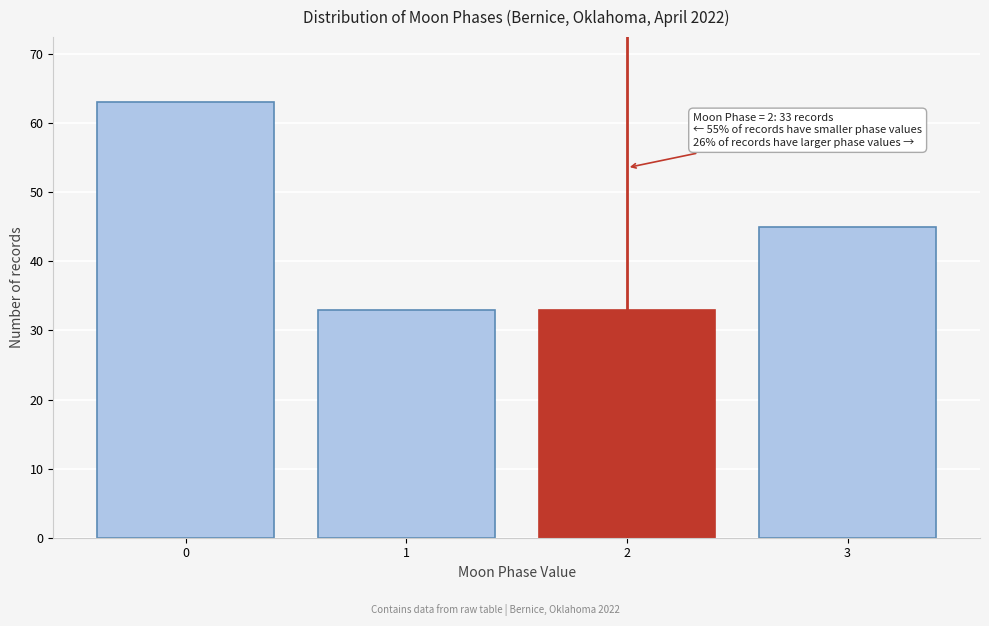

Reading left to right, list all the values displayed in this chart.

0=63	1=33	2=33	3=45